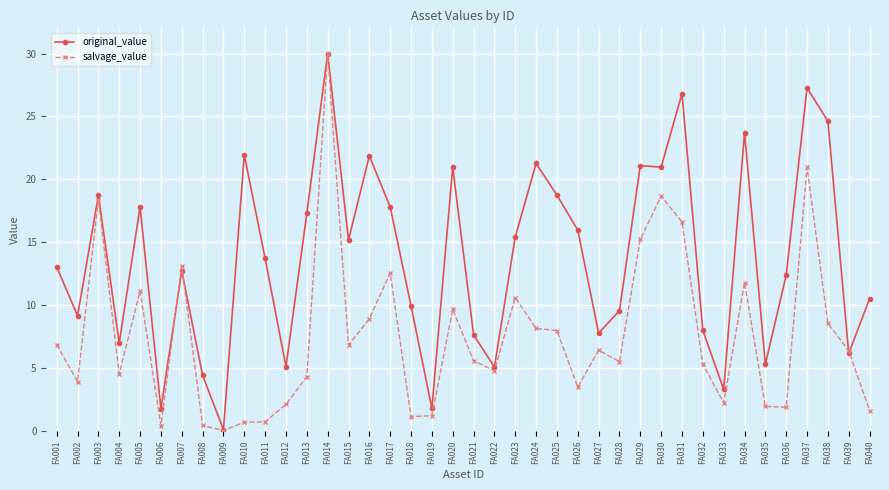

What is the value of the original_value point at the 2nd from the left?

9.2